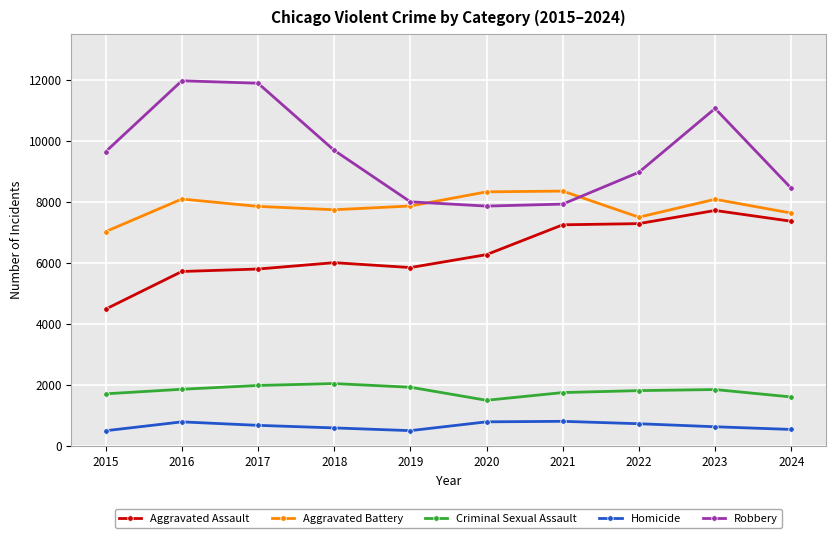

Which series has the largest range (max minus min)?

Robbery